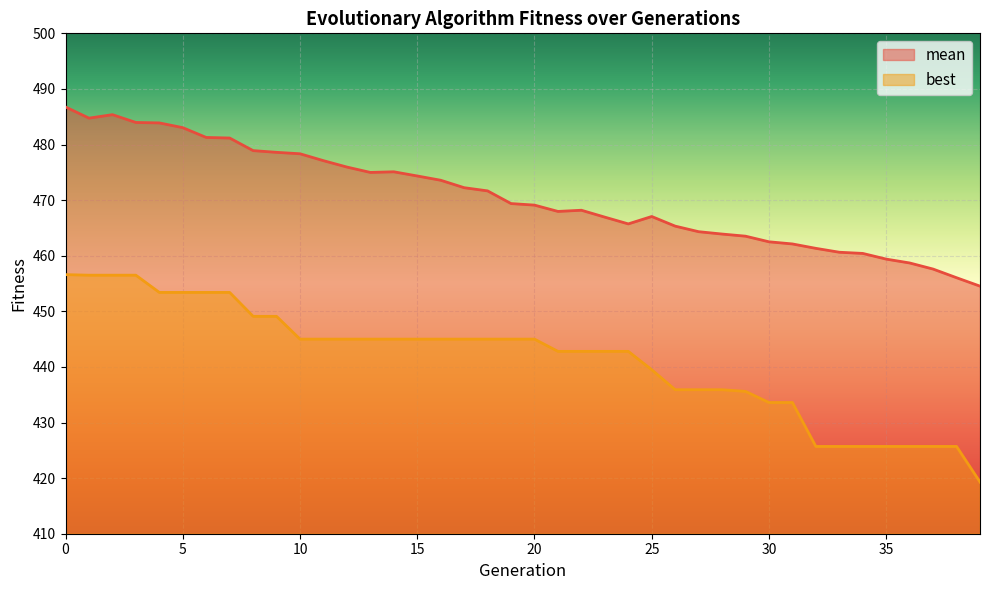

Which category has the lowest value in the mean series?

39